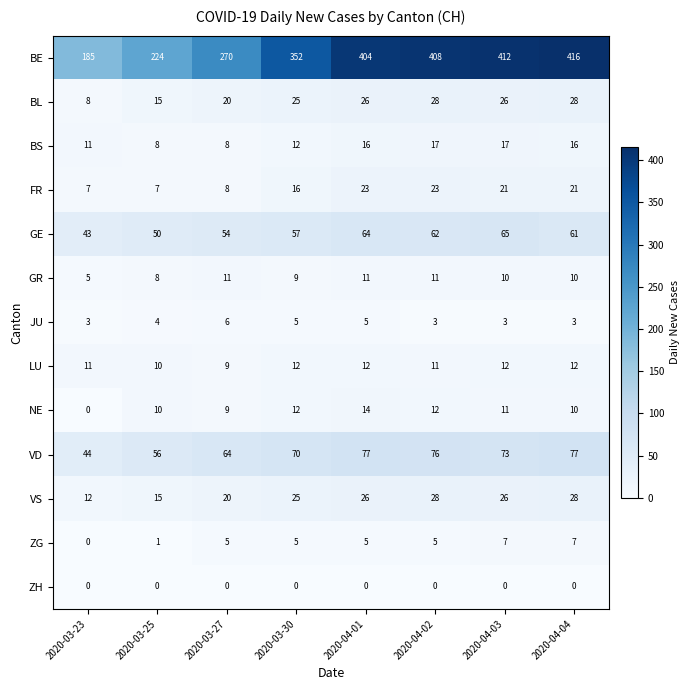

Is it true that BS equals 13 at 2020-03-27?

False